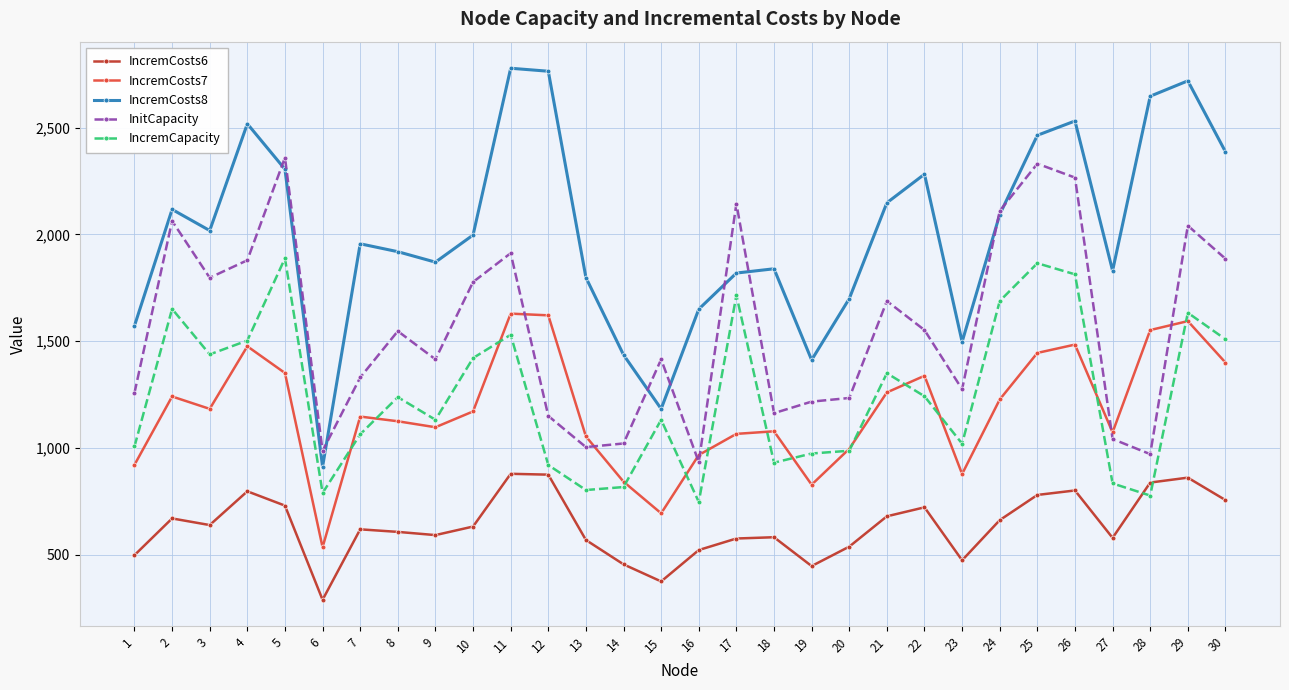

Is this an area chart (filled region under the line)?

No